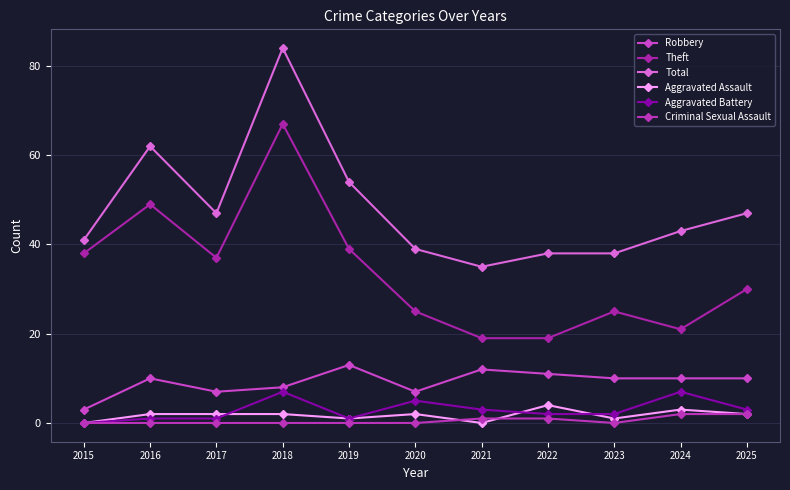

Is this an area chart (filled region under the line)?

No